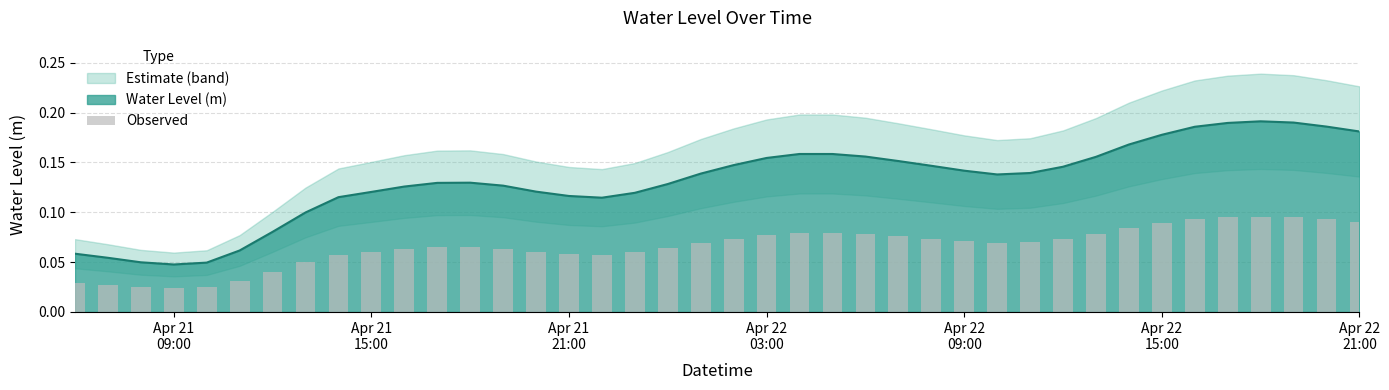

What is the difference between the second highest and second lowest values?

0.1